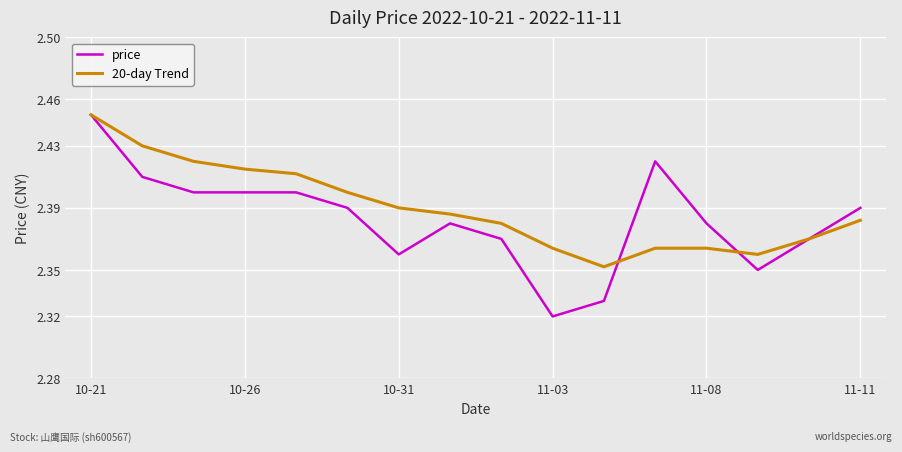

What are all the series names shown in the legend?

price, 20-day Trend